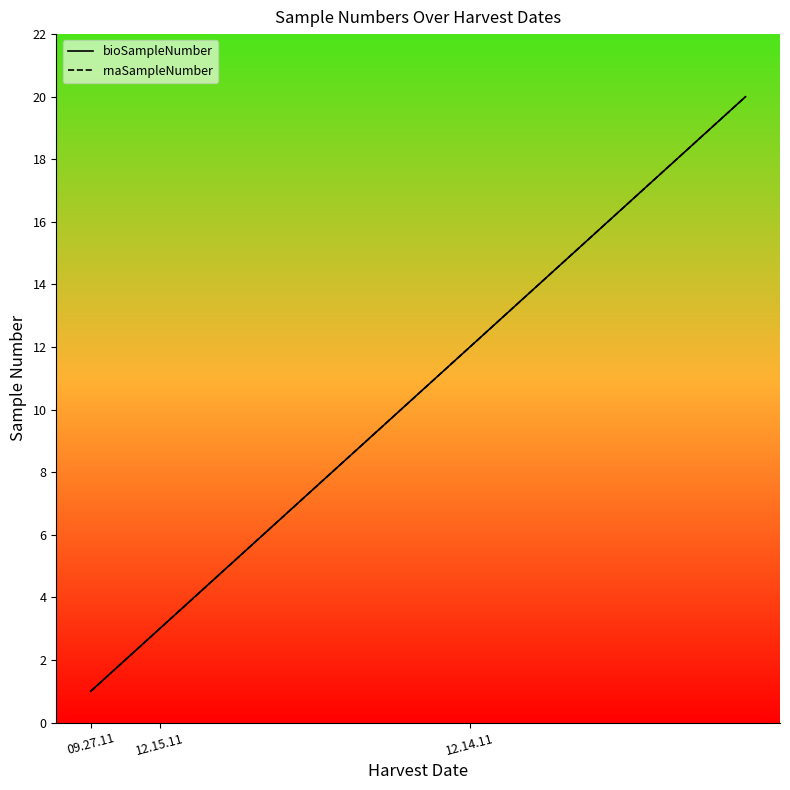

Reading left to right, transcribe all the data shown in this chart.

bioSampleNumber: 1	2	3	4	5	6	7	8	9	10	11	12	13	14	15	16	17	18	19	20
rnaSampleNumber: 1	2	3	4	5	6	7	8	9	10	11	12	13	14	15	16	17	18	19	20